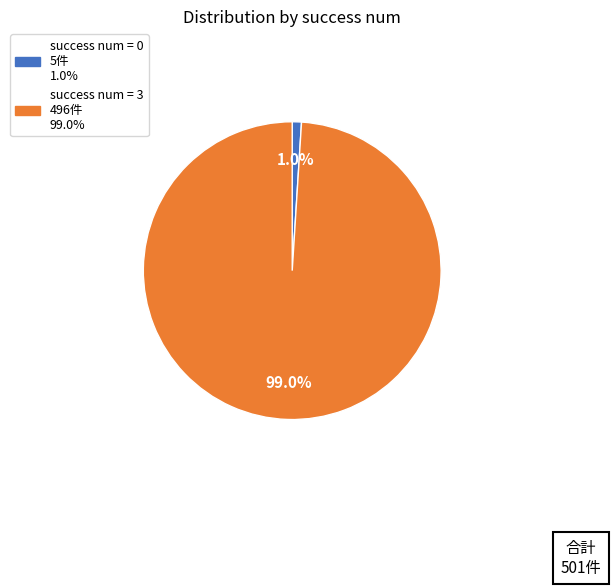

Count the number of slices in the pie.

2